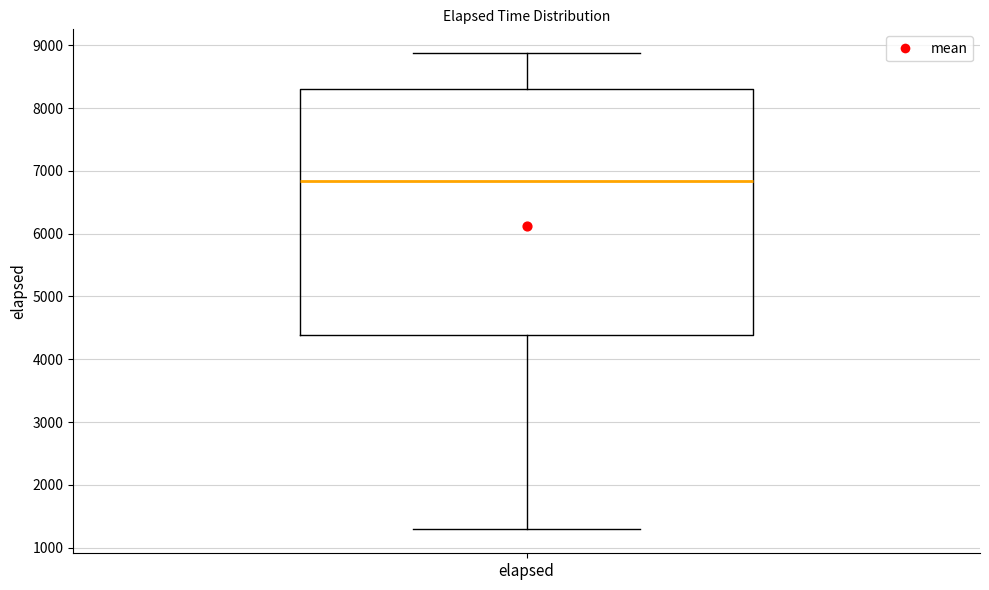

Where does the upper whisker of the box for elapsed end on the y-axis? The values are not printed on the chart, so give them approximately, as read against the axis.

8900